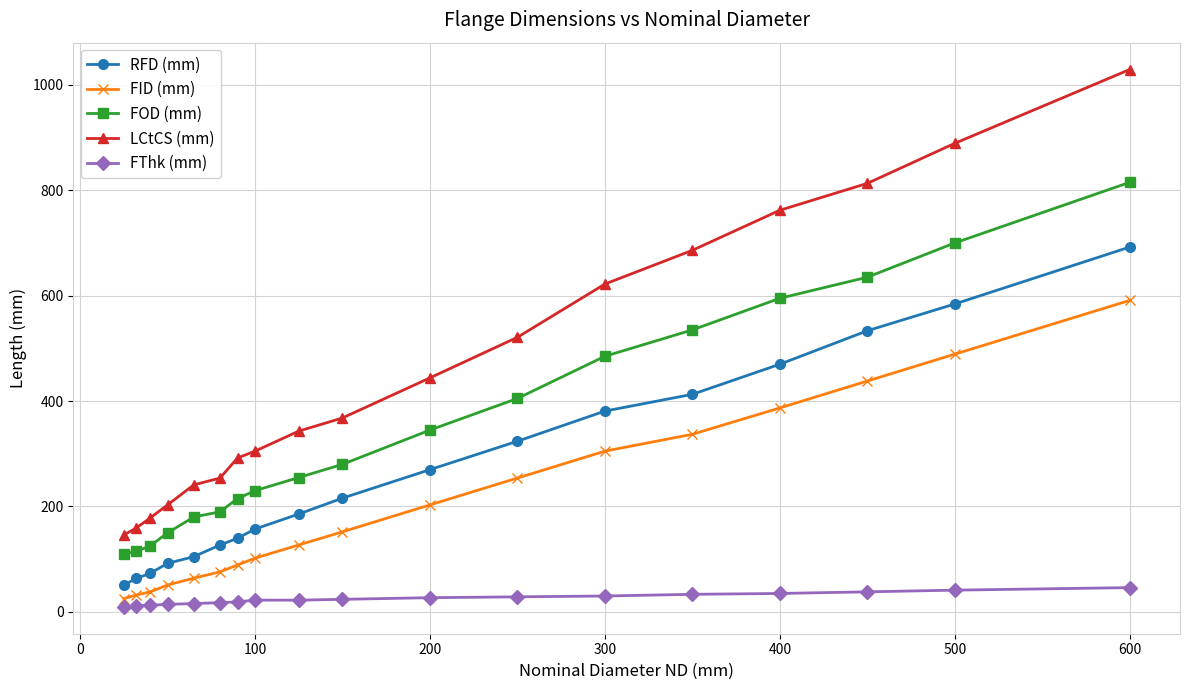

Which series has the largest total across all categories?

LCtCS (mm)